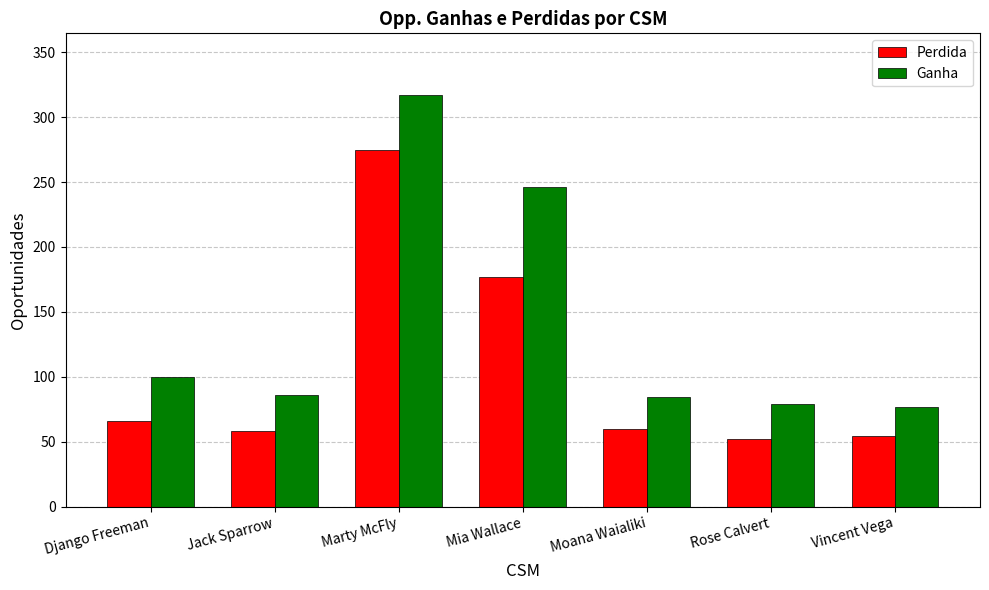

What is the label of the 6th bar from the left?

Rose Calvert